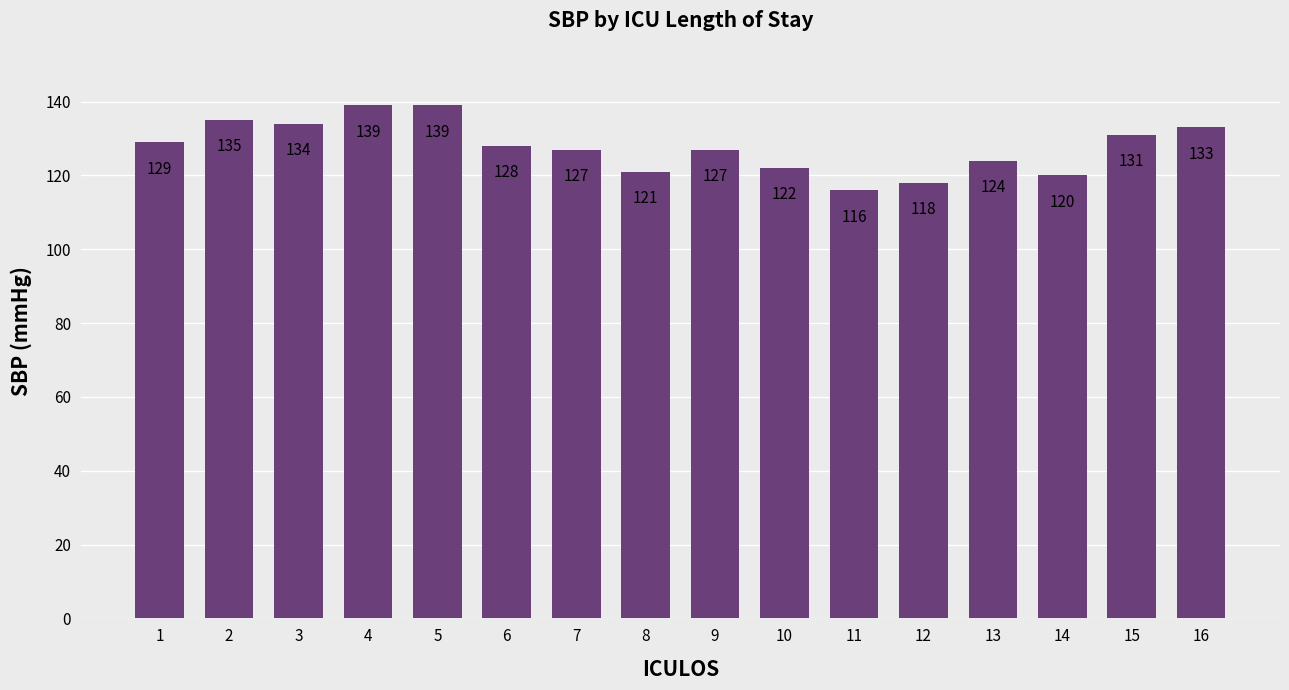

How many series are shown in this chart?

1